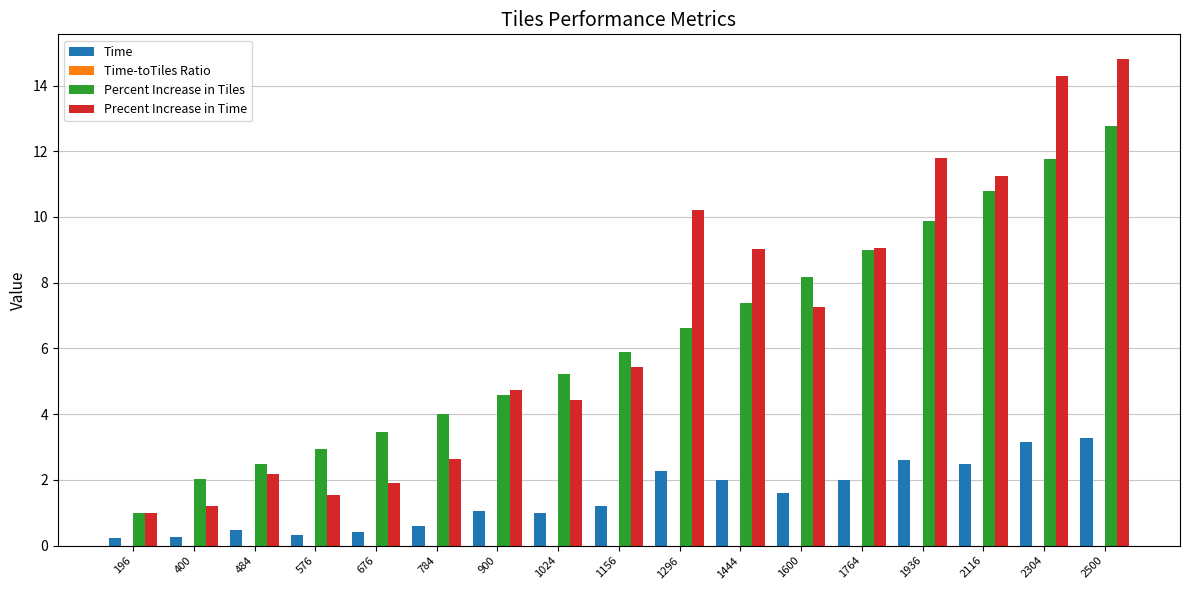

Is the value of Percent Increase in Tiles at 1444 greater than the value of Precent Increase in Time at 2500?

No